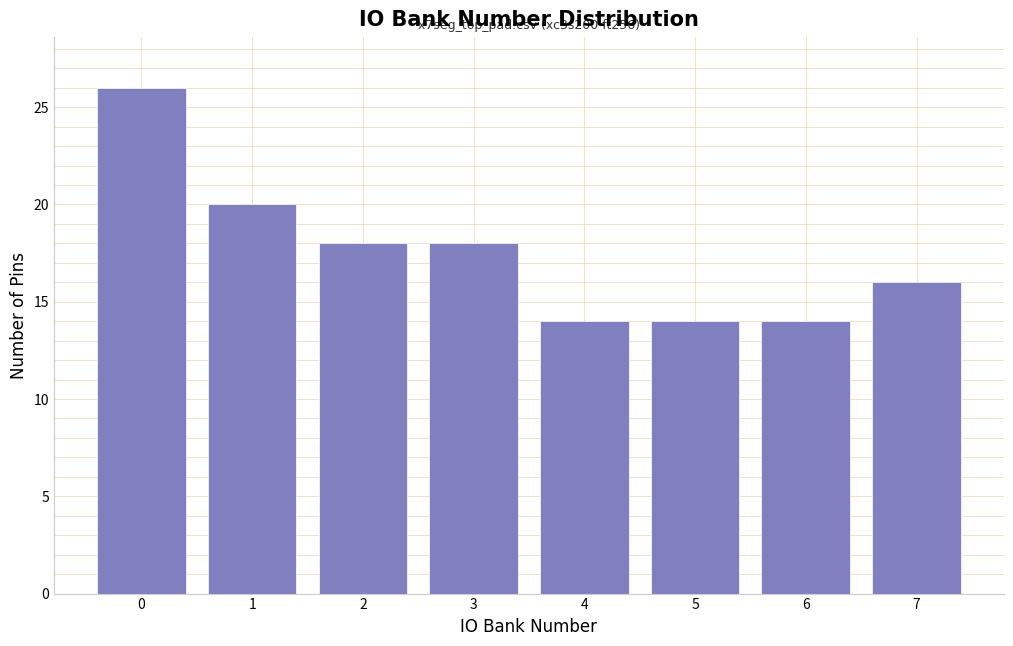

Reading right to left, what are all the values shown in this chart?

16	14	14	14	18	18	20	26